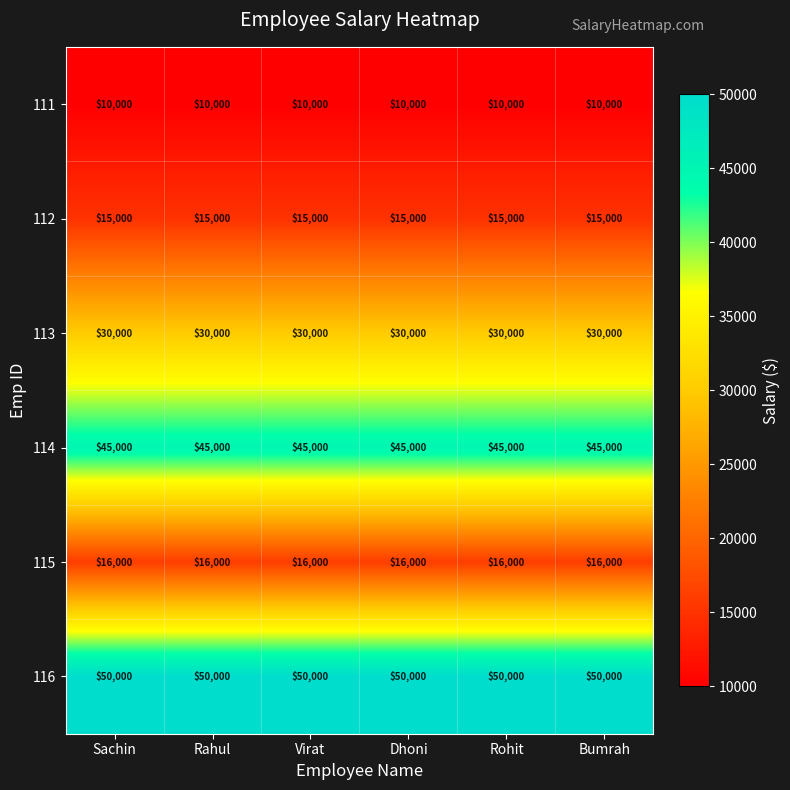

What is the sum of the 113 values at Virat and Dhoni?

60000